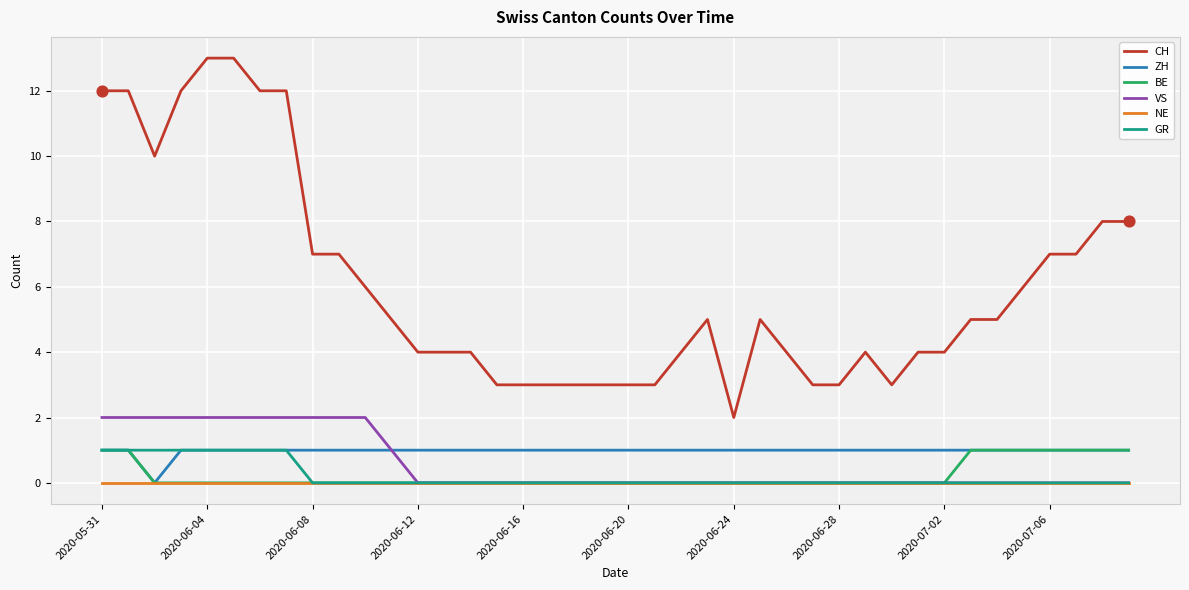

Which series has the widest spread of values?

CH